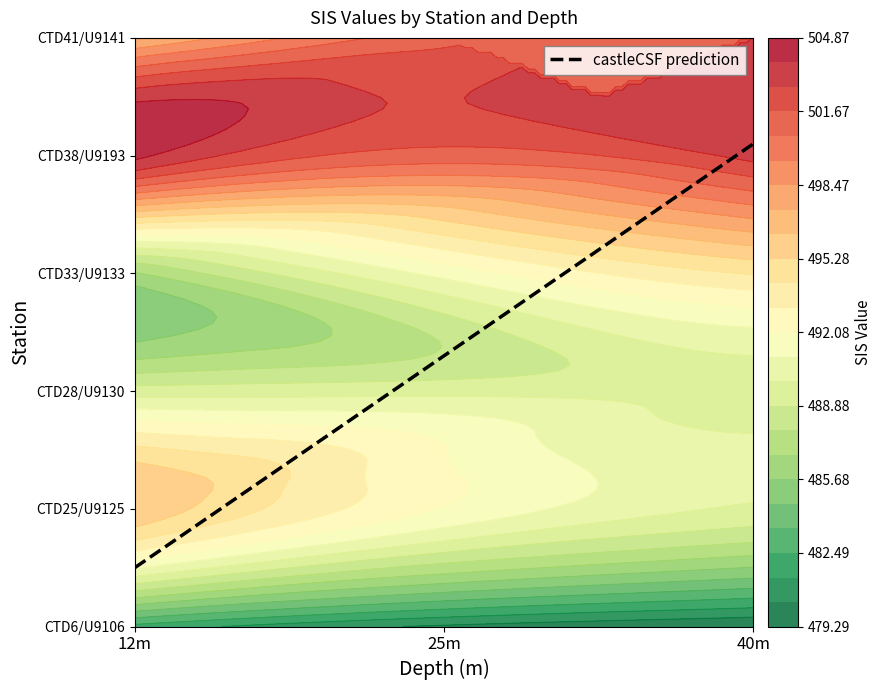

Count the number of data series in this chart.

6